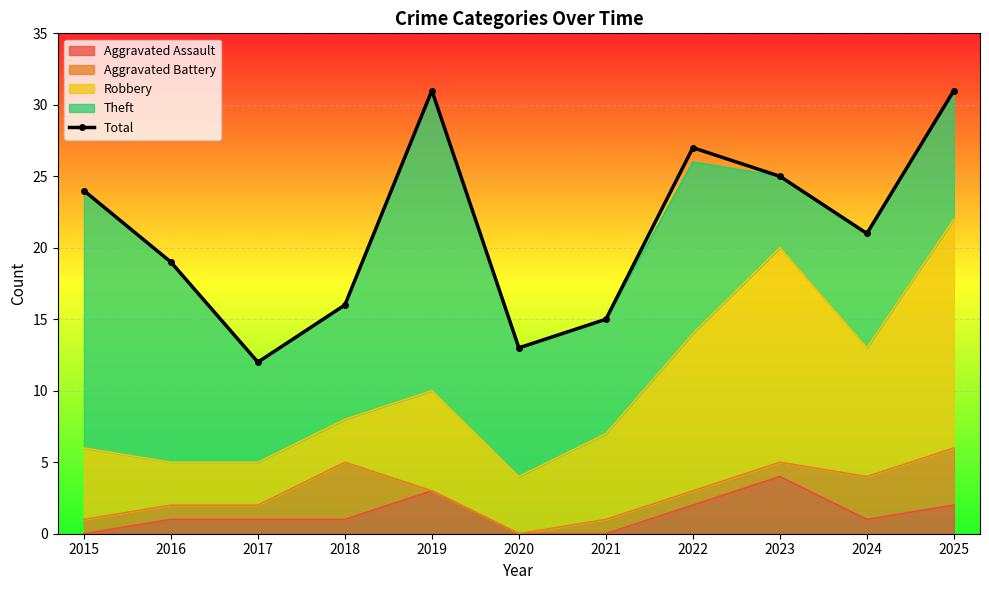

List the labels in order of value, largest first.

2019, 2025, 2022, 2023, 2015, 2024, 2016, 2018, 2021, 2020, 2017